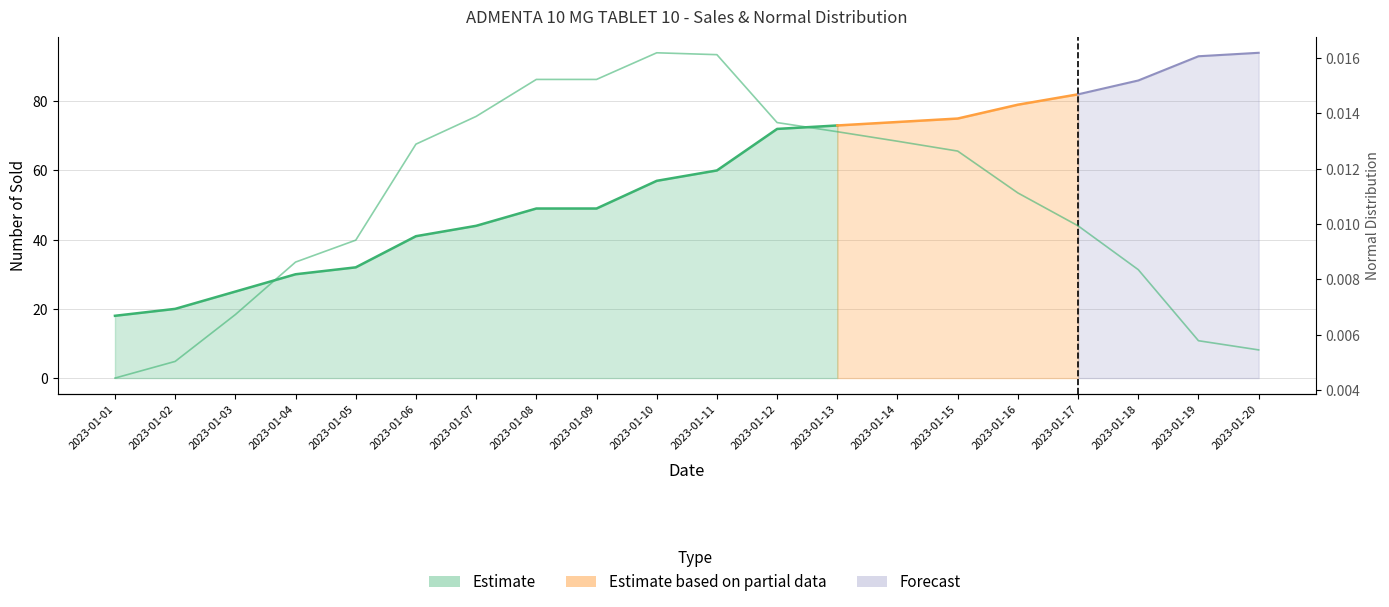

Does the chart have visible grid lines?

Yes